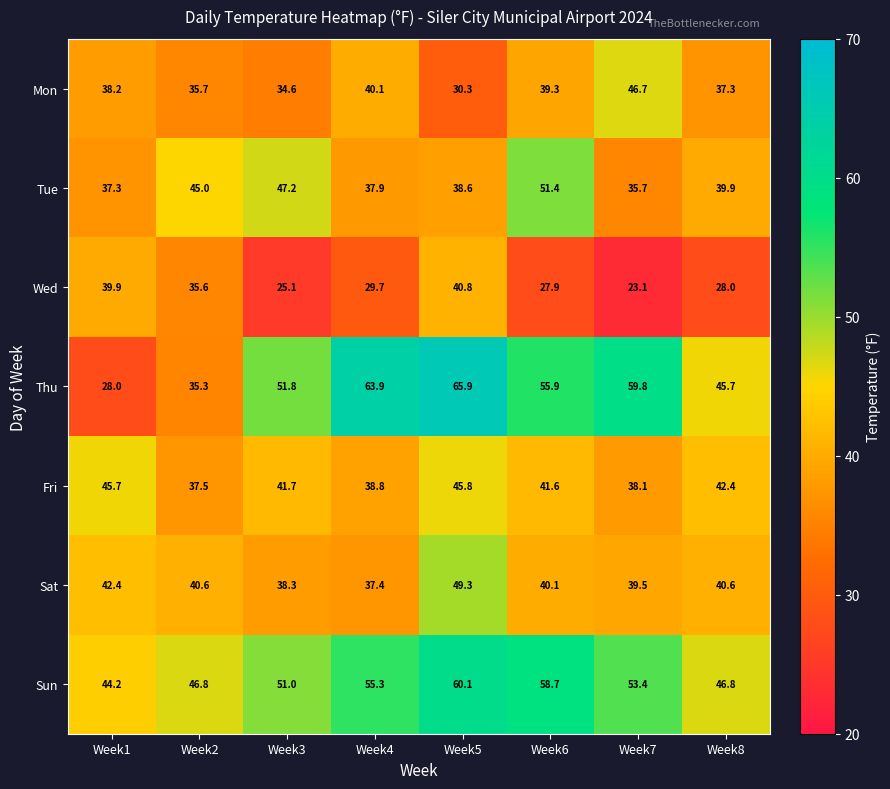

Rank the series at Week3 from highest to lowest value.

Thu, Sun, Tue, Fri, Sat, Mon, Wed